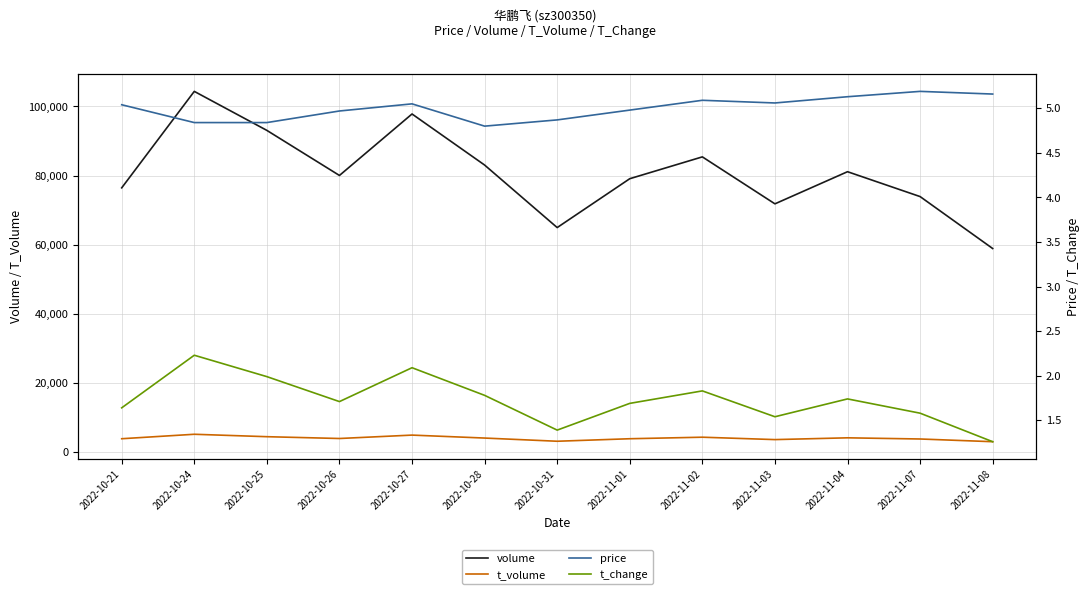

What is the value of the volume point at the 1st from the left?

76466.0